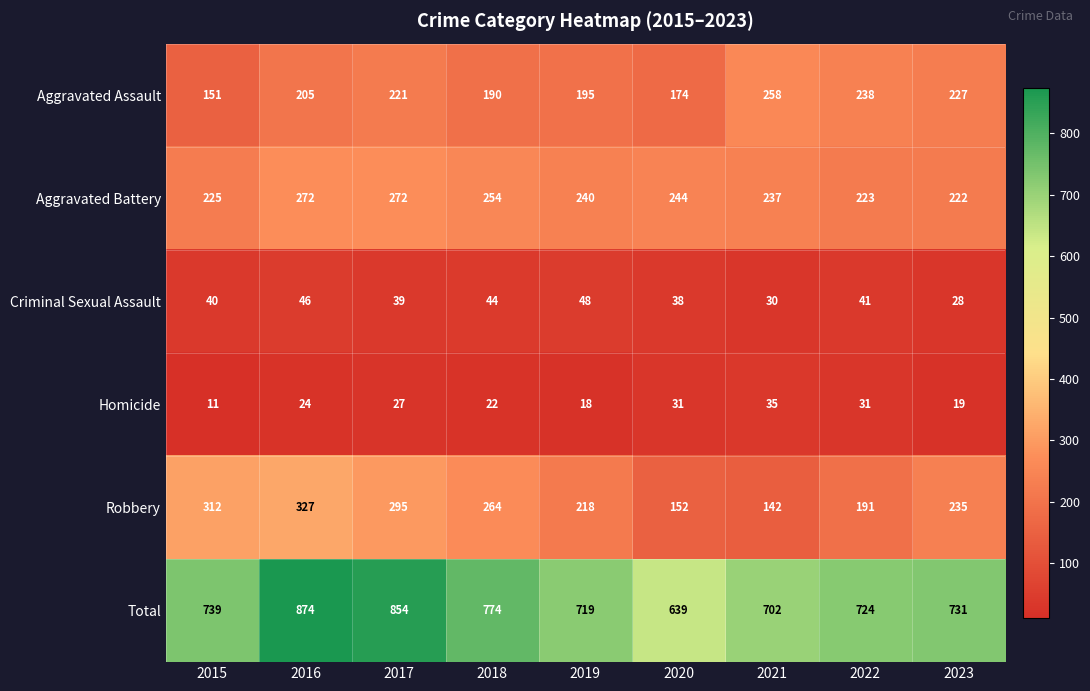

The value of Homicide at 2016 is 24. True or false?

True